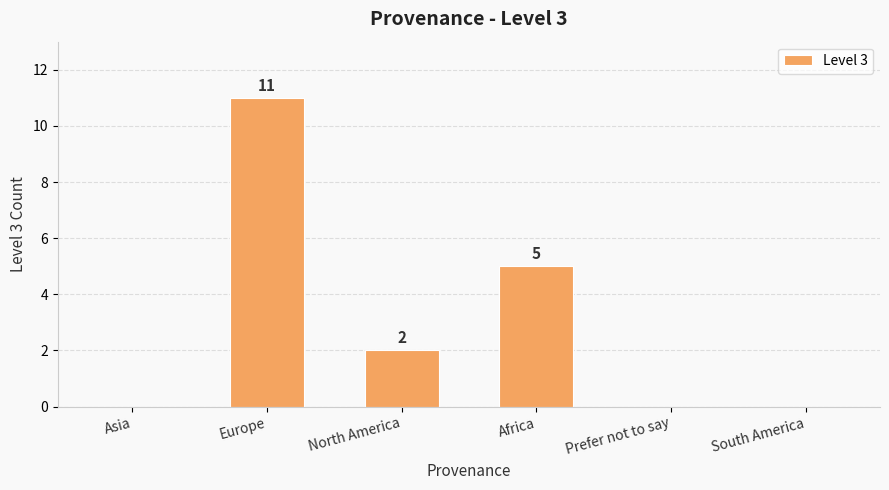

What is the sum of all values?

18